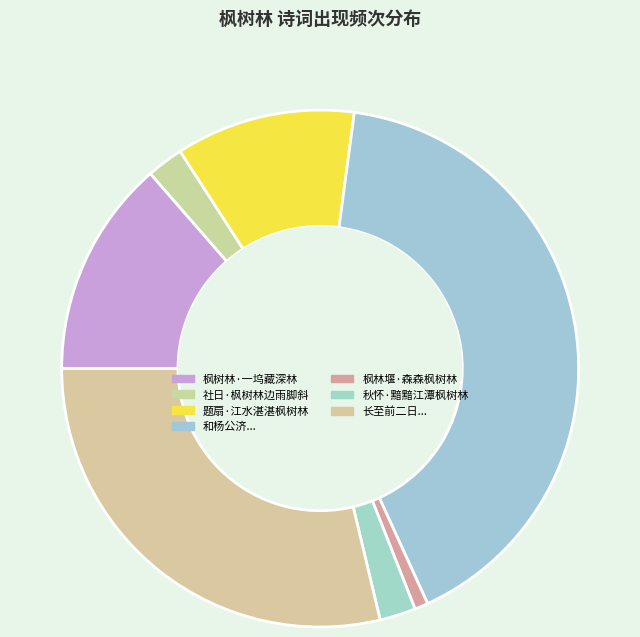

To the nearest percent, what is the average slice percentage?

14%